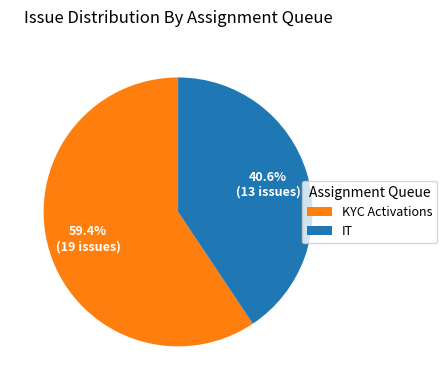

Rank the categories by value from lowest to highest.

IT, KYC Activations